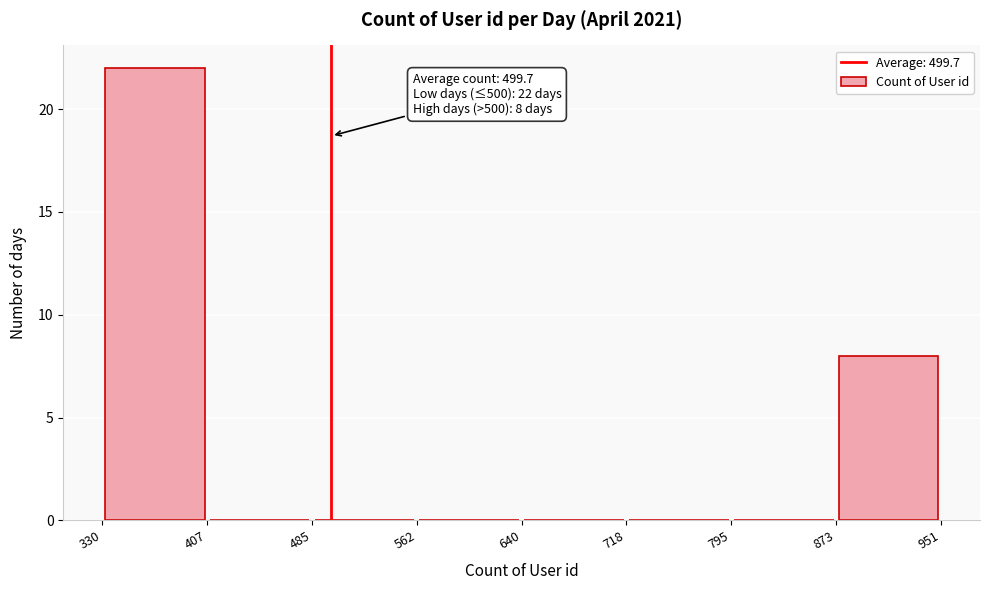

Which range on the x-axis has the tallest bar?

330 to 407